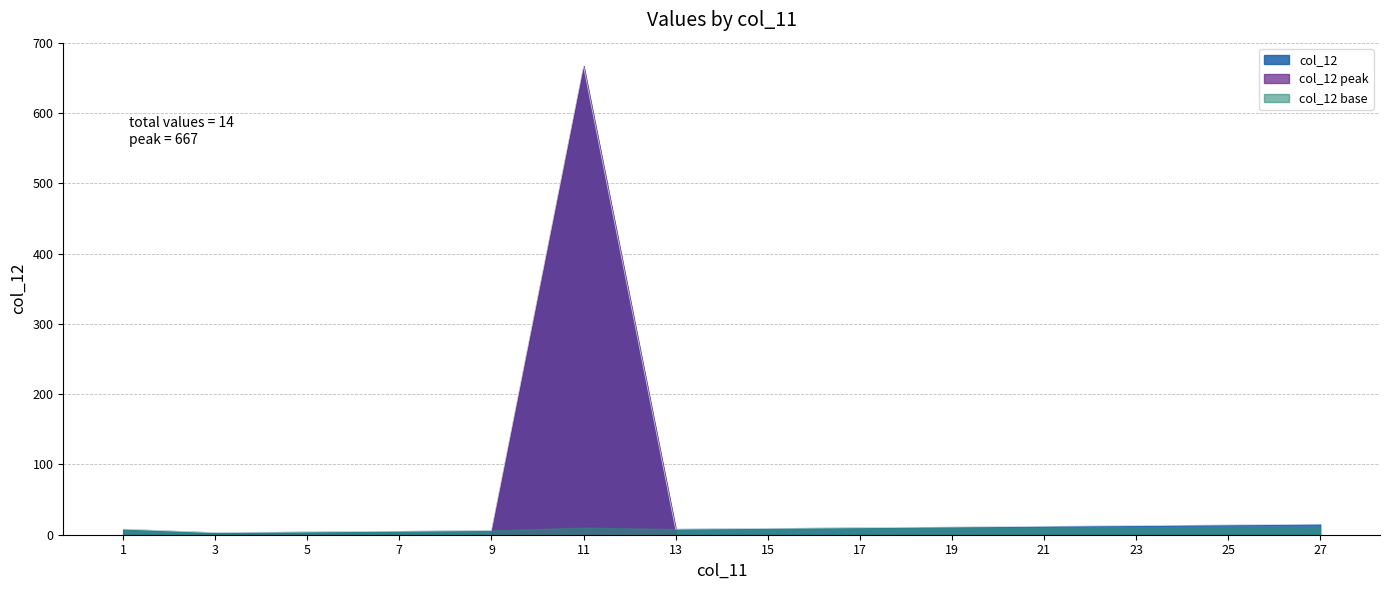

Is it true that the value at 13 is 8?

True